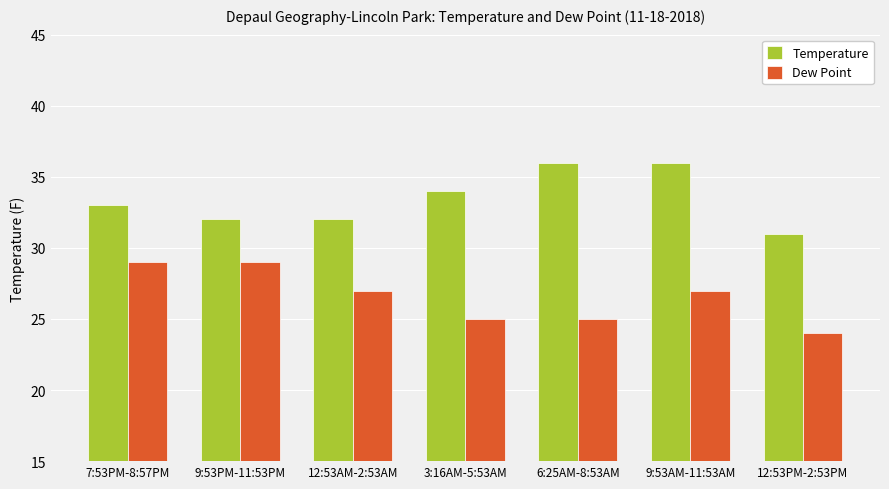

What are all the series names shown in the legend?

Temperature, Dew Point